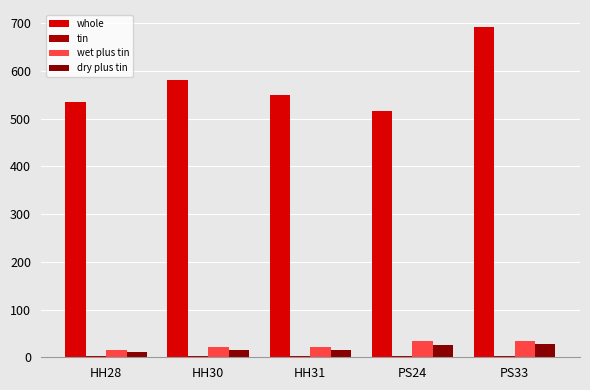

How many groups of bars are there?

5